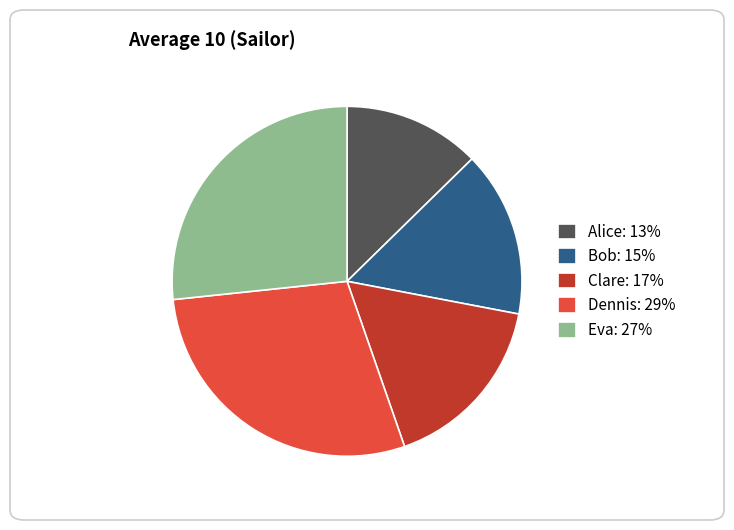

Is Alice: 13% the majority of the pie?

No